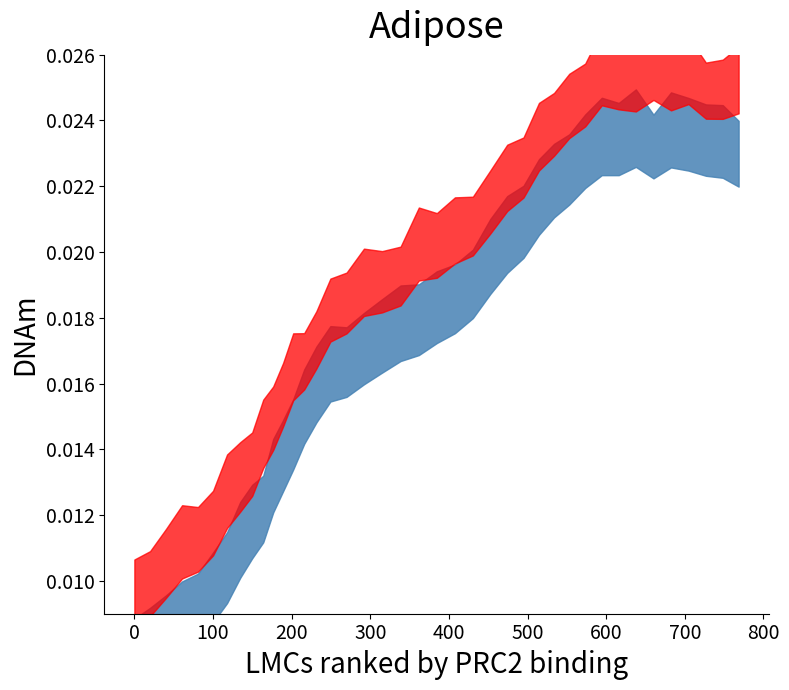

Rank the categories by value from highest to lowest.

34, 35, 36, 33, 37, 32, 38, 39, 31, 30, 29, 28, 27, 26, 25, 24, 23, 22, 21, 20, 19, 18, 17, 16, 15, 14, 13, 12, 11, 10, 9, 8, 7, 6, 5, 4, 3, 2, 1, 0